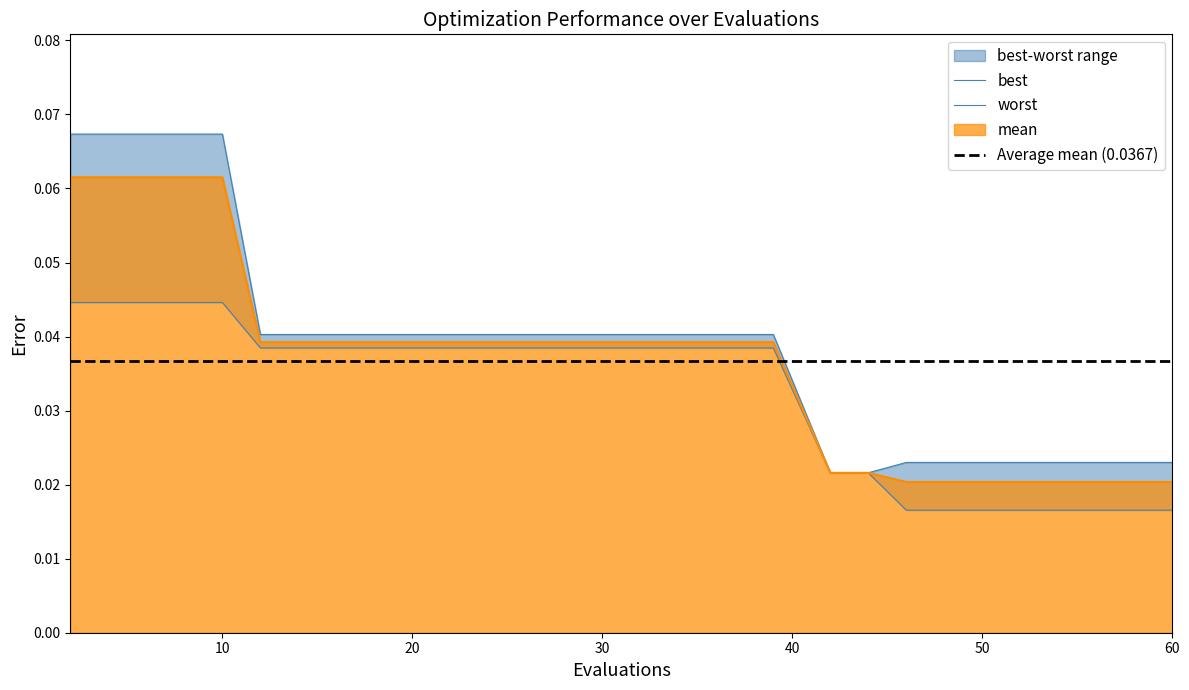

Does the chart have visible grid lines?

No